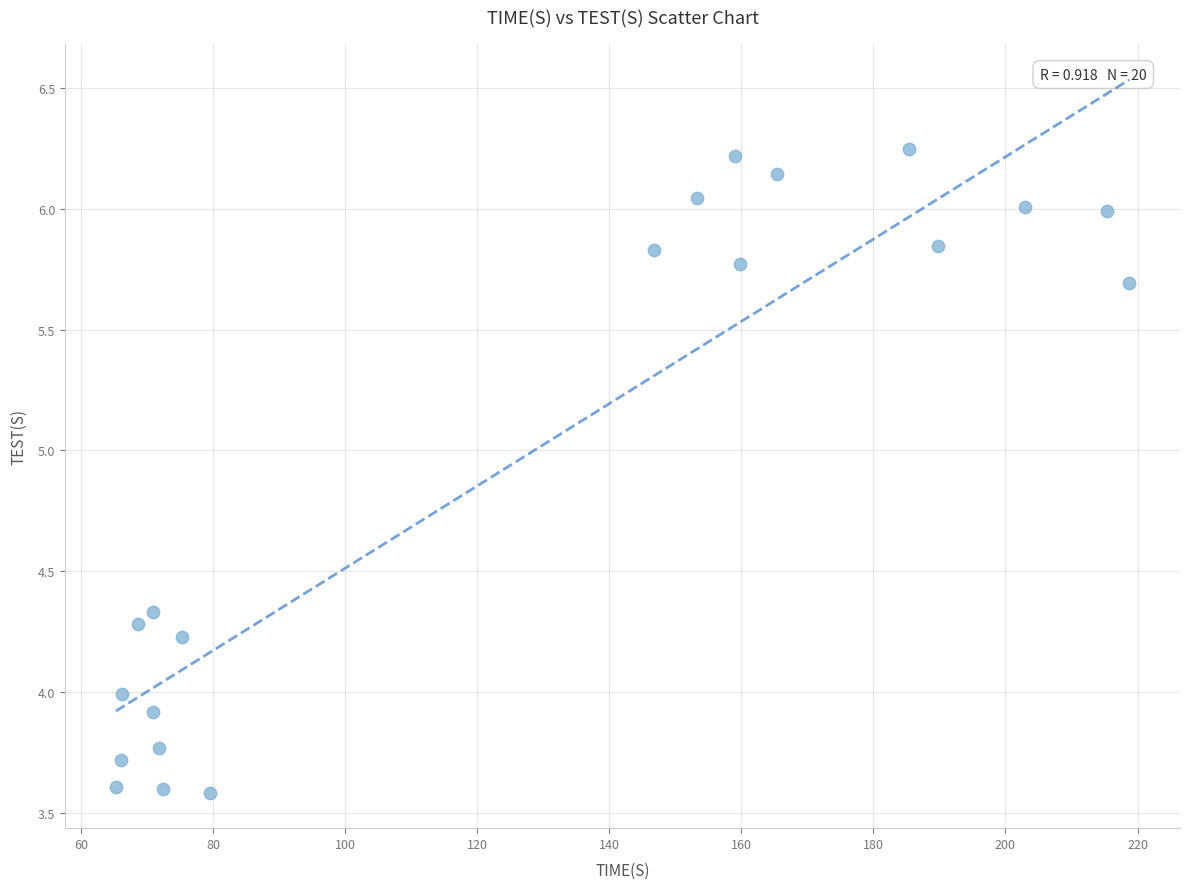

What is the range of X values (max minus min)?

153.5